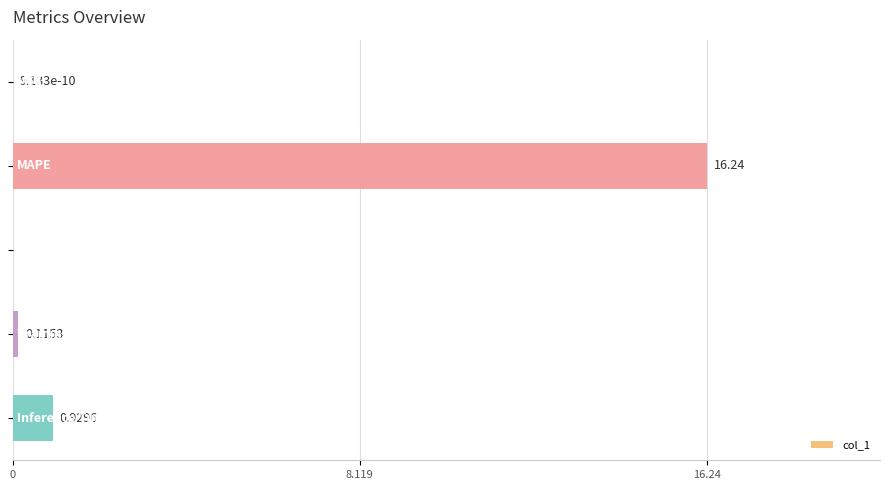

What is the sum of all values?

17.3